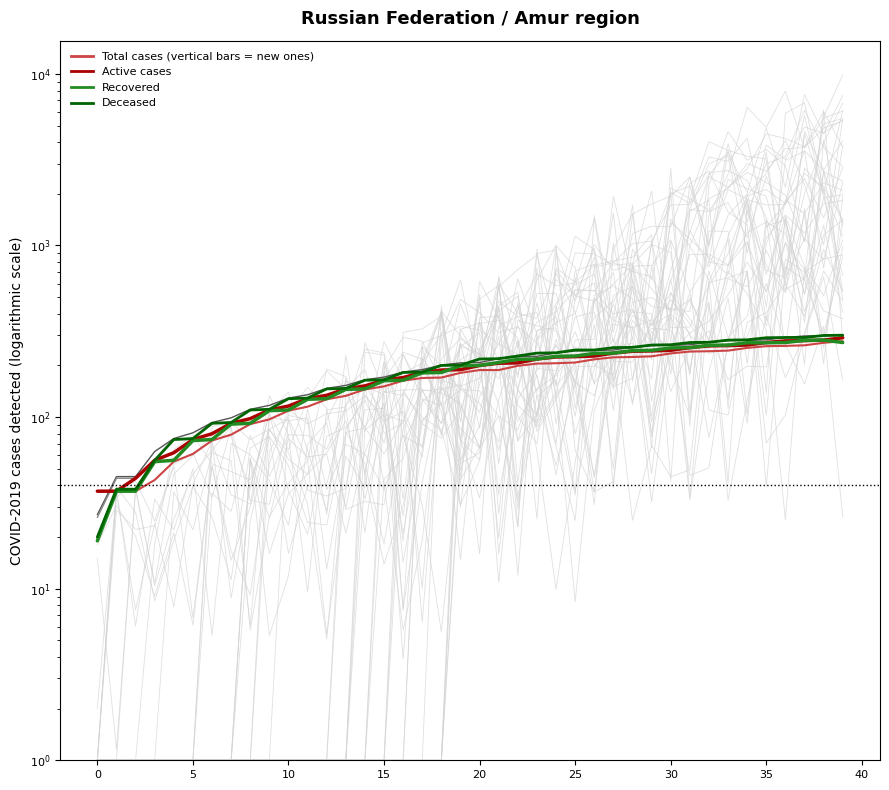

Read the Active cases value at 28.

242